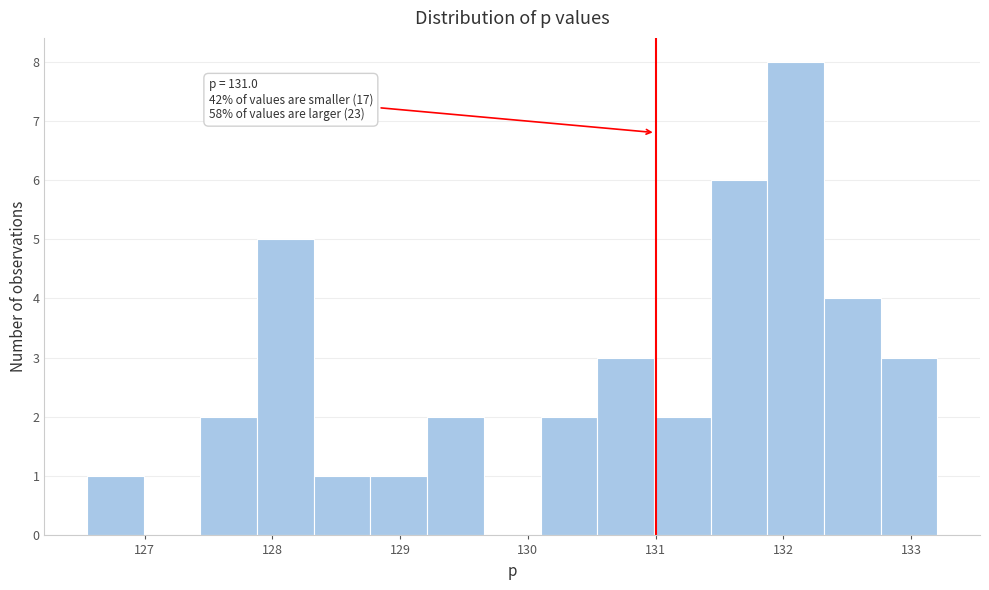

Which range on the x-axis has the tallest bar?

131.9 to 132.3